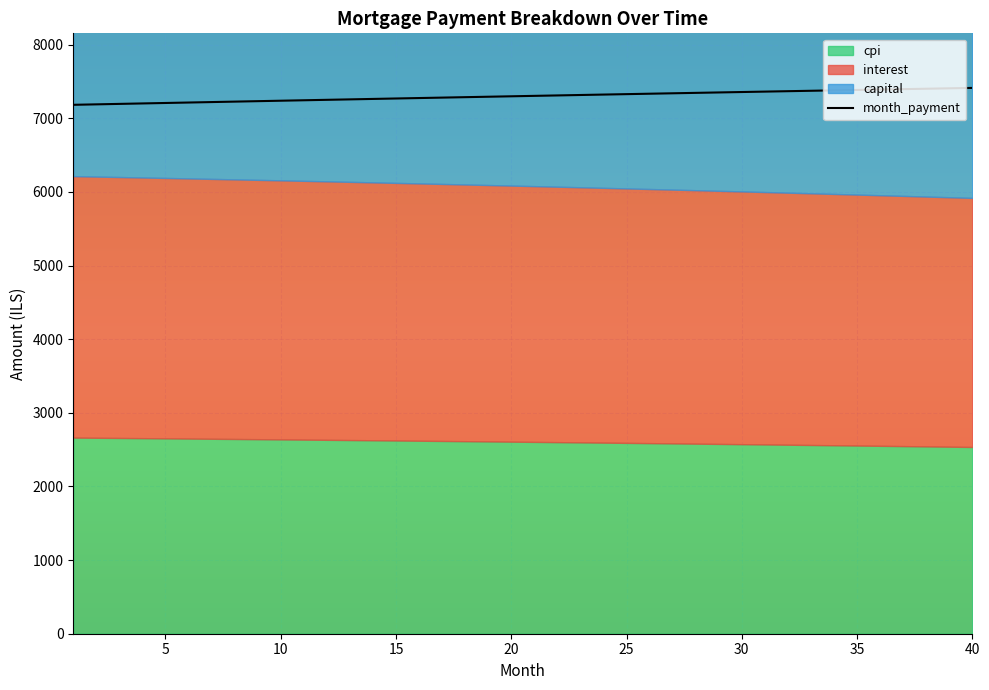

What is the maximum value for month_payment?

7413.5